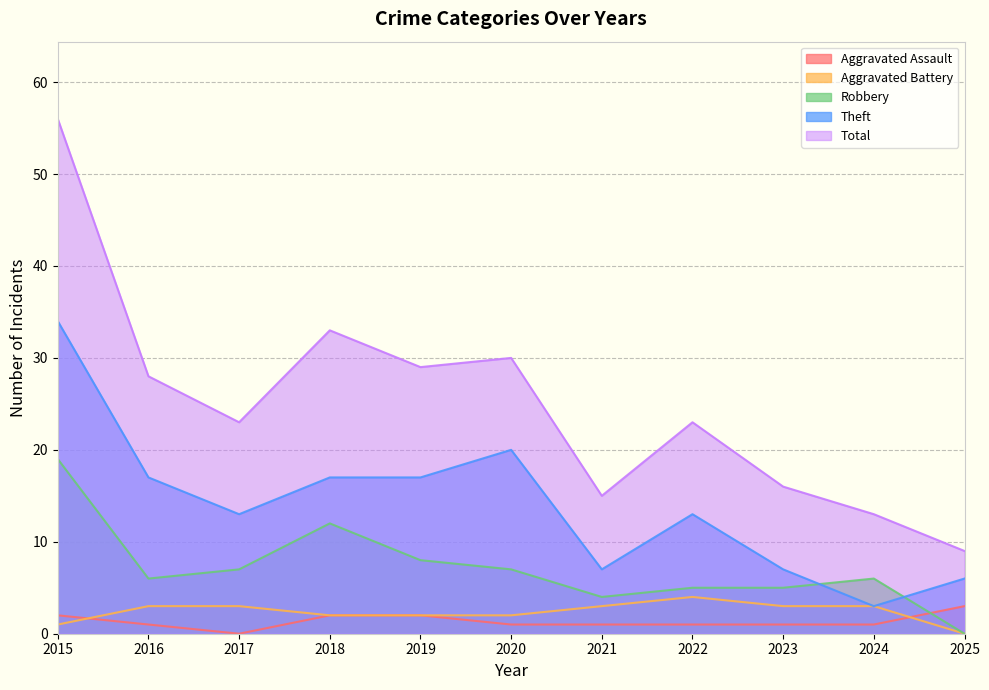

At 2016, list the series in order from smallest to largest.

Aggravated Assault, Aggravated Battery, Robbery, Theft, Total